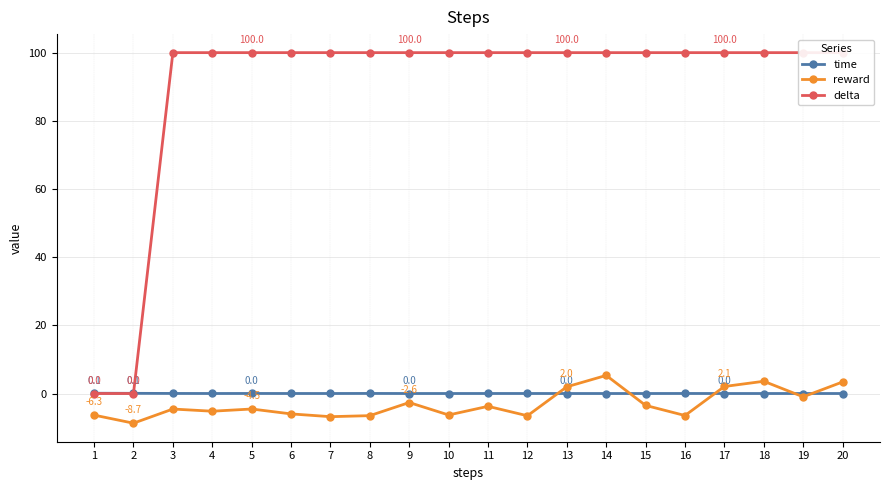

Reading left to right, what are all the values shown in this chart?

time: 1=0.1	2=0.1	3=0.0	4=0.0	5=0.0	6=0.0	7=0.0	8=0.0	9=0.0	10=0.0	11=0.0	12=0.0	13=0.0	14=0.0	15=0.0	16=0.0	17=0.0	18=0.0	19=0.0	20=0.0
reward: 1=-6.3	2=-8.7	3=-4.6	4=-5.2	5=-4.5	6=-6.0	7=-6.8	8=-6.5	9=-2.6	10=-6.3	11=-3.8	12=-6.5	13=2.0	14=5.3	15=-3.5	16=-6.5	17=2.1	18=3.6	19=-1.0	20=3.4
delta: 1=0.0	2=0.0	3=100.0	4=100.0	5=100.0	6=100.0	7=100.0	8=100.0	9=100.0	10=100.0	11=100.0	12=100.0	13=100.0	14=100.0	15=100.0	16=100.0	17=100.0	18=100.0	19=100.0	20=100.0